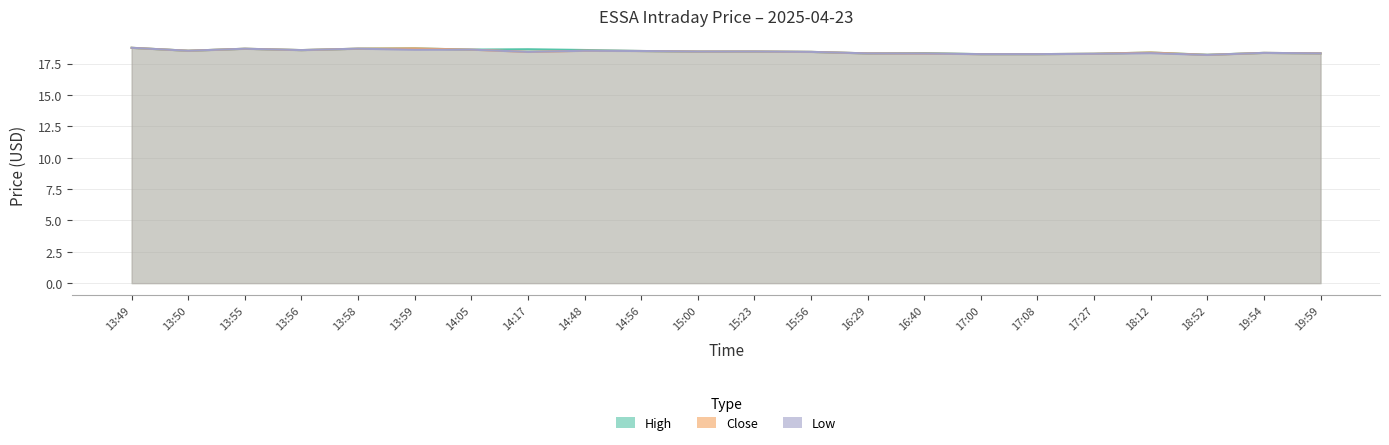

Rank the series at 16:29 from lowest to highest value.

High, Close, Low